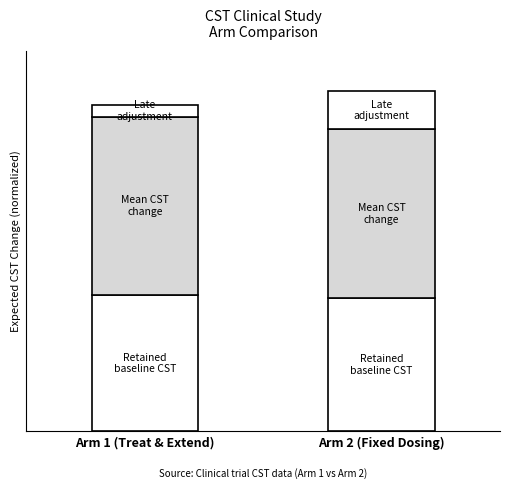

Does the chart contain stacked bars?

Yes